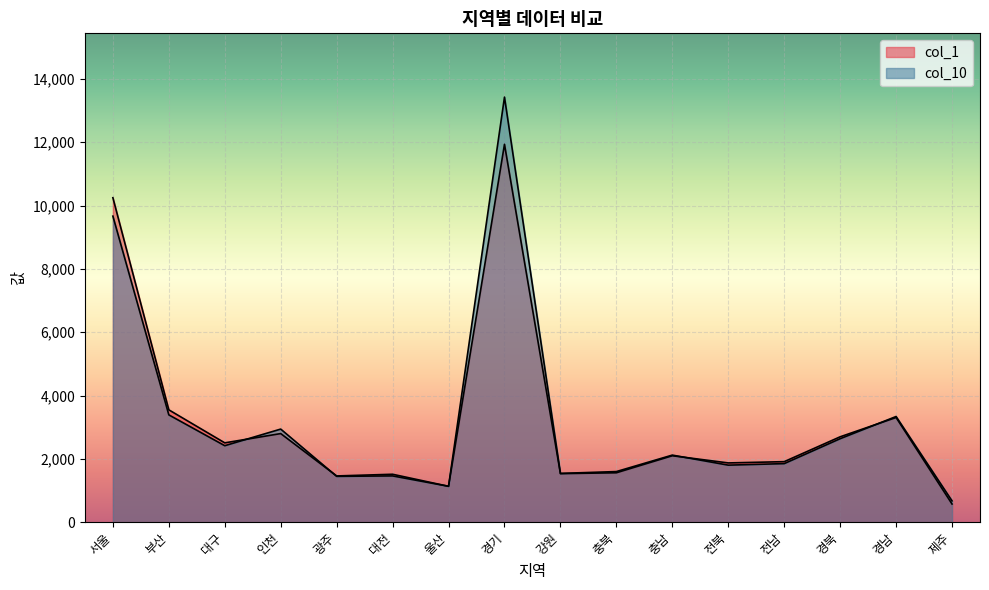

What is the smallest value displayed?

576